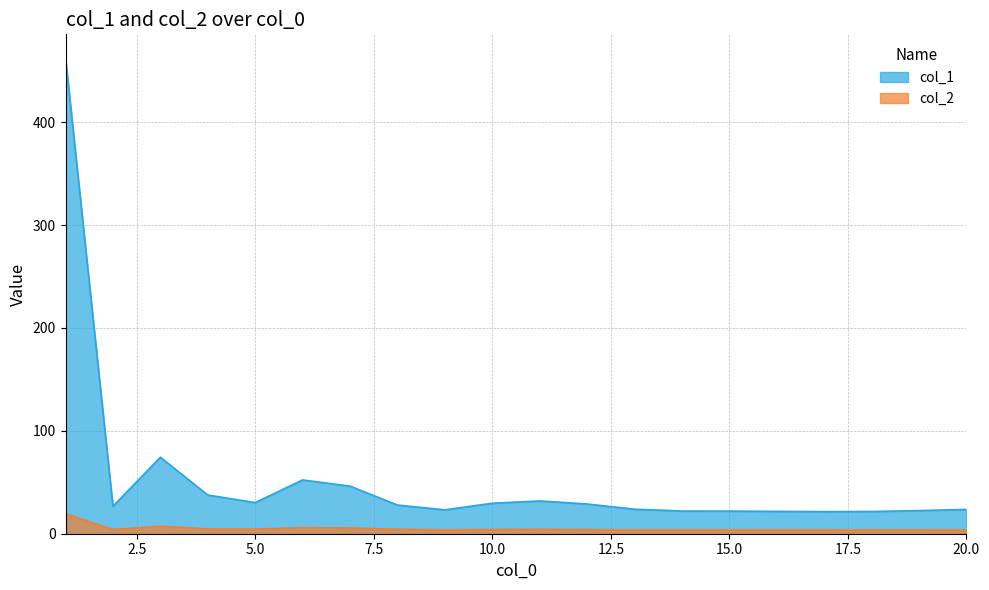

Which has a higher value, 18 or 16?

16